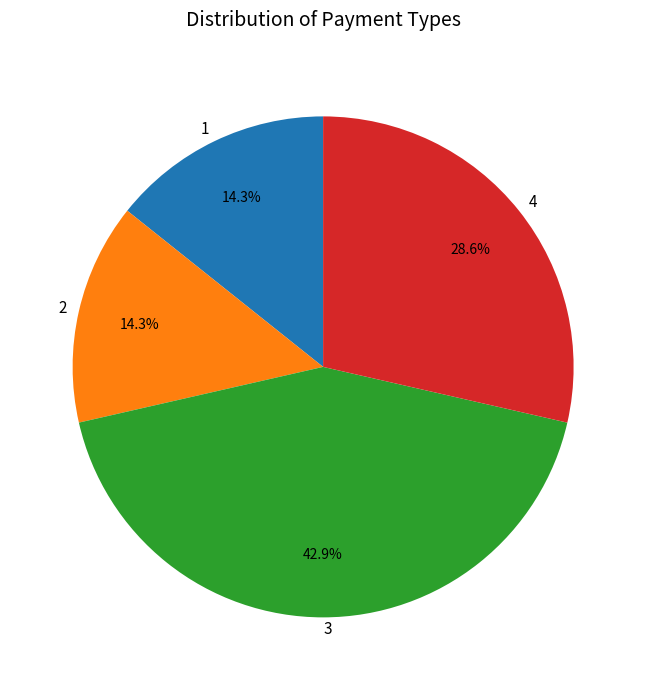

Is there any slice that represents more than half of the pie?

No